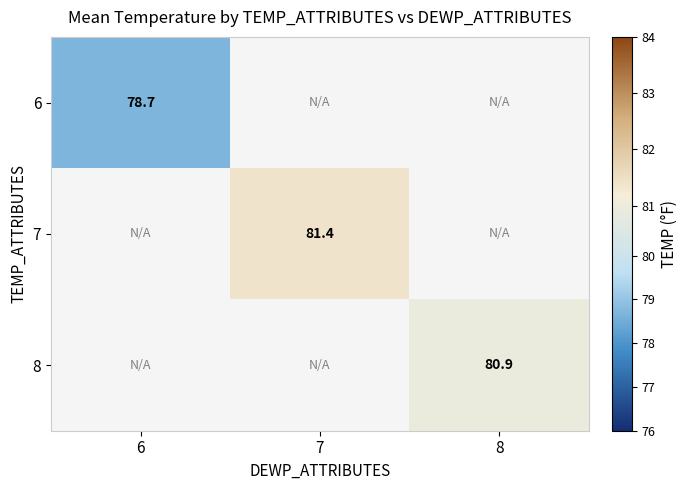

What is the minimum value shown in the chart?

78.7